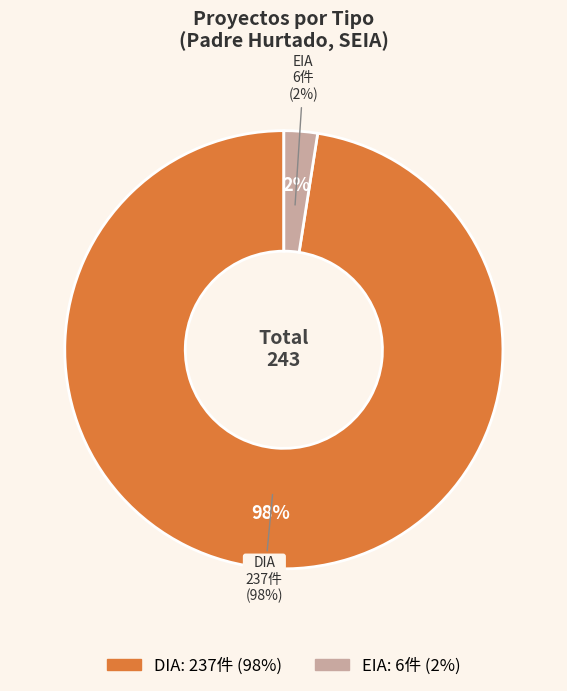

Which category accounts for the majority?

DIA